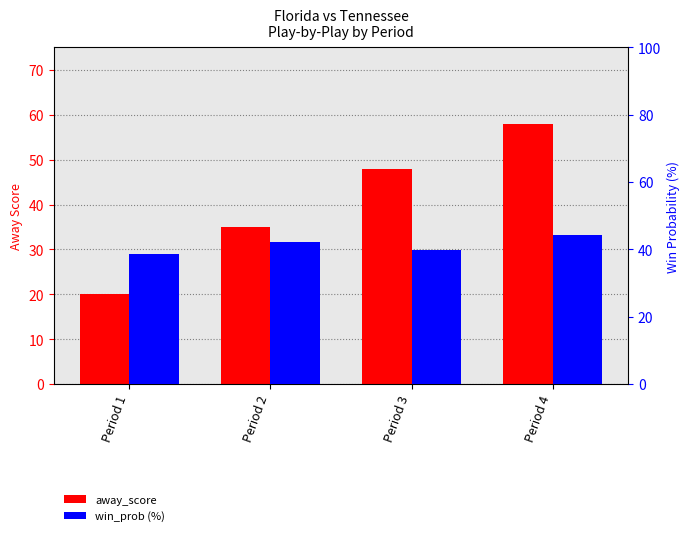

Reading left to right, transcribe all the data shown in this chart.

away_score: 20.0	35.0	48.0	58.0
win_prob (%): 38.5	42.1	39.7	44.2